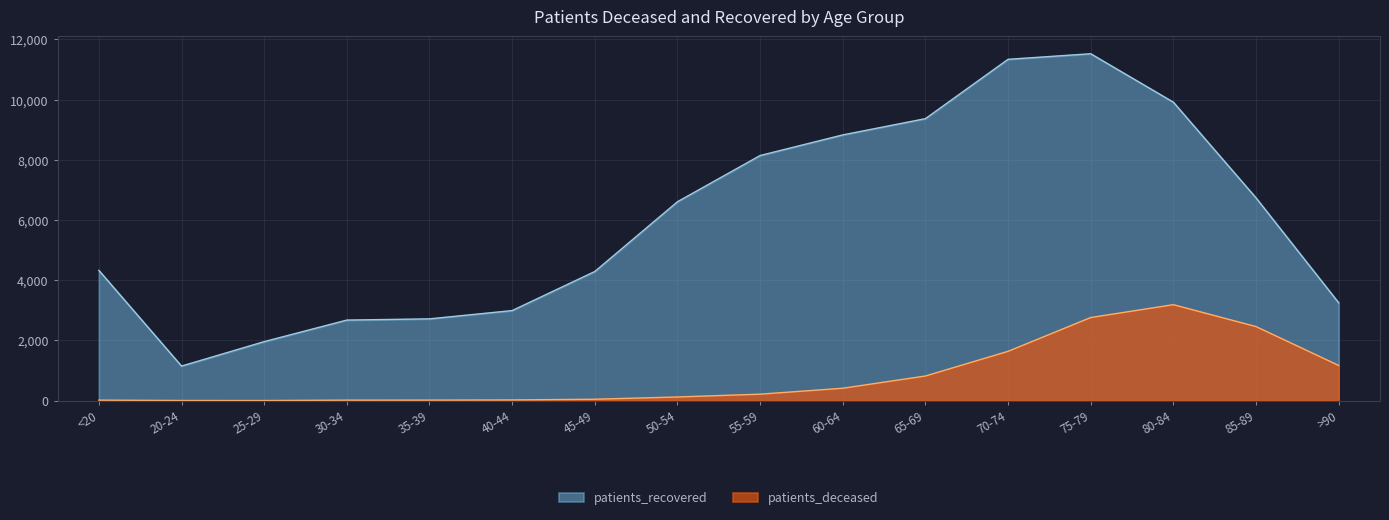

At which category does patients_deceased reach its first local peak?

80-84